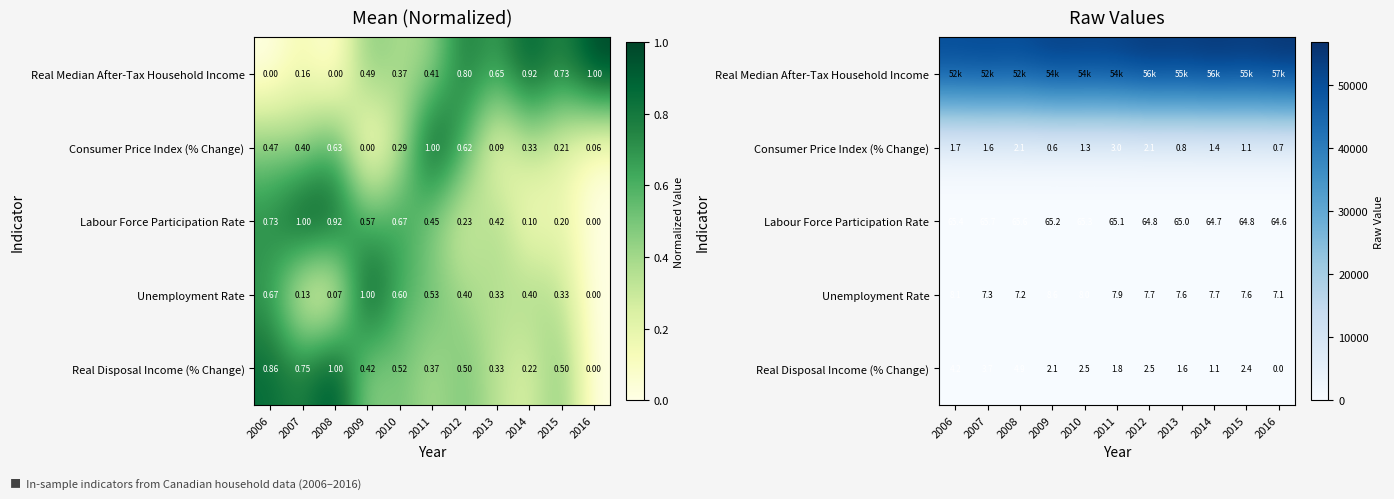

At which category is the sum across all series the highest?

2016